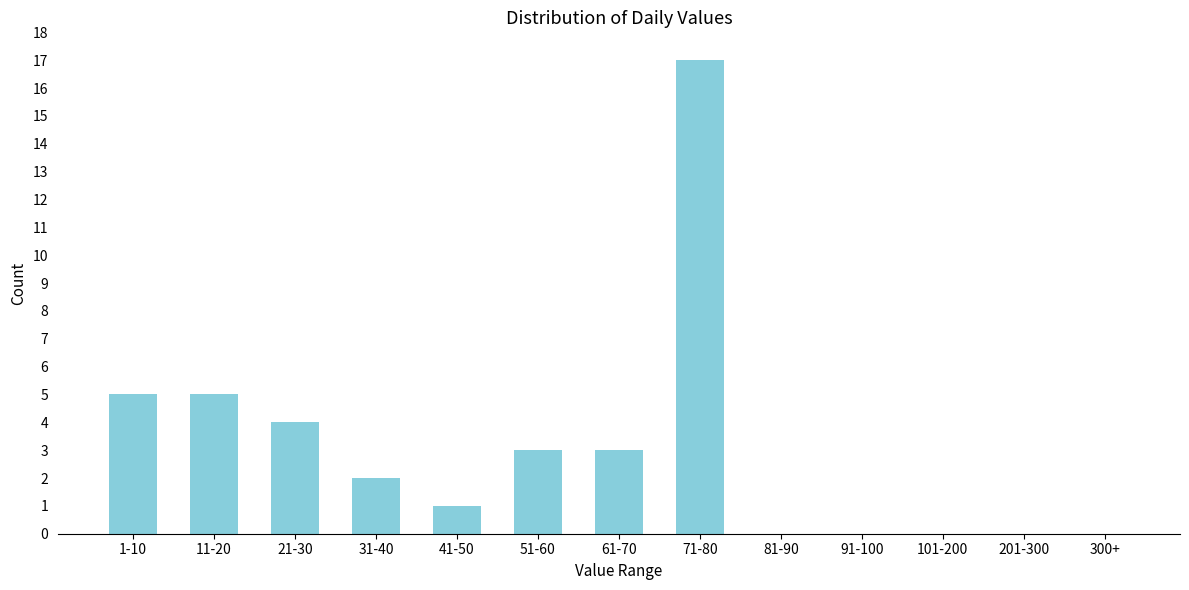

Reading left to right, what are all the values shown in this chart?

1-10=5	11-20=5	21-30=4	31-40=2	41-50=1	51-60=3	61-70=3	71-80=17	81-90=0	91-100=0	101-200=0	201-300=0	300+=0